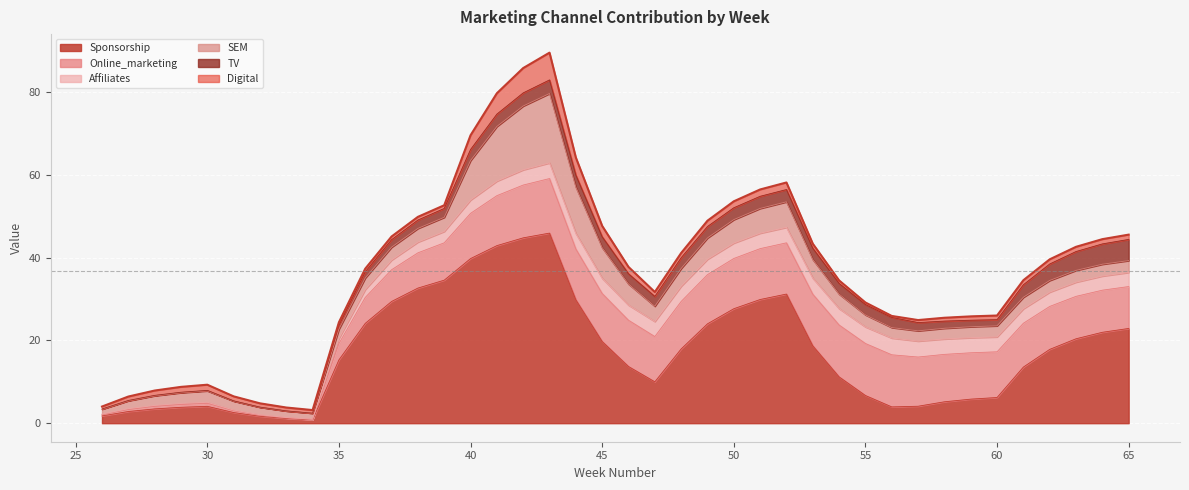

What is the value of the Affiliates point at the 34th from the left?

3.6